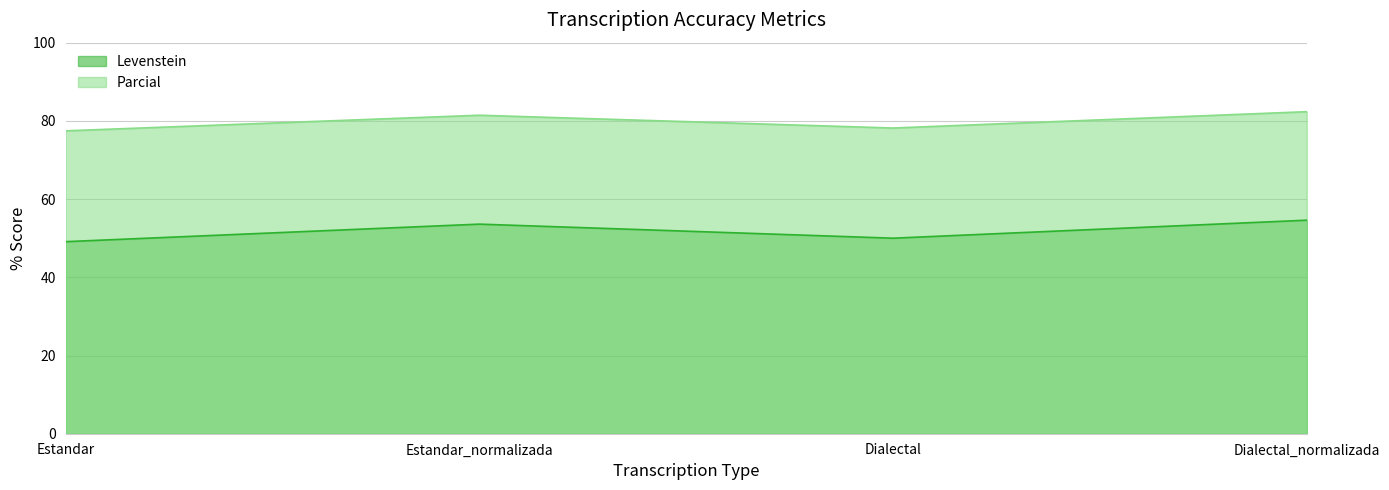

Which has a higher value, Dialectal_normalizada or Dialectal?

Dialectal_normalizada